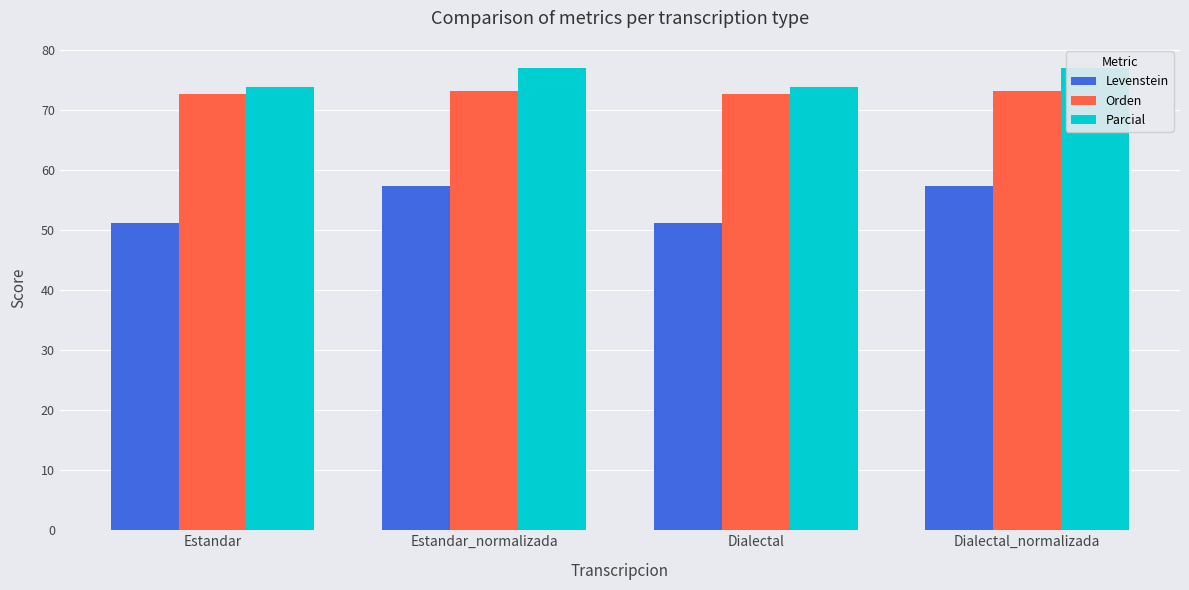

What position from the left is Estandar_normalizada?

2